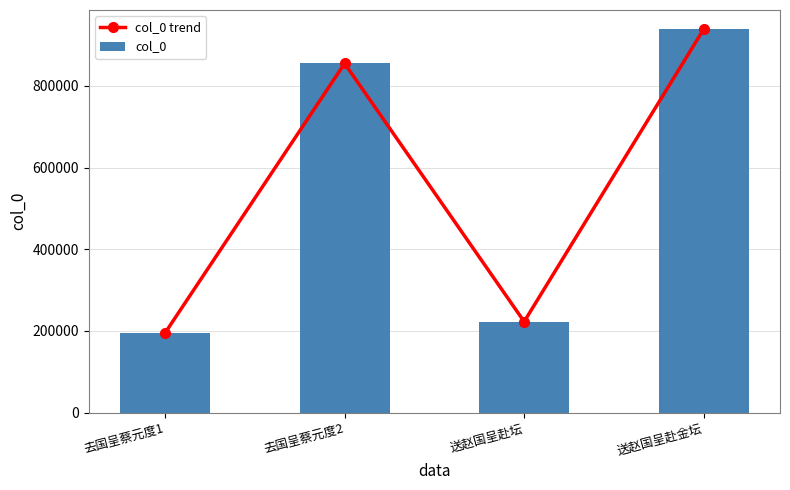

Count the number of categories in the chart.

4